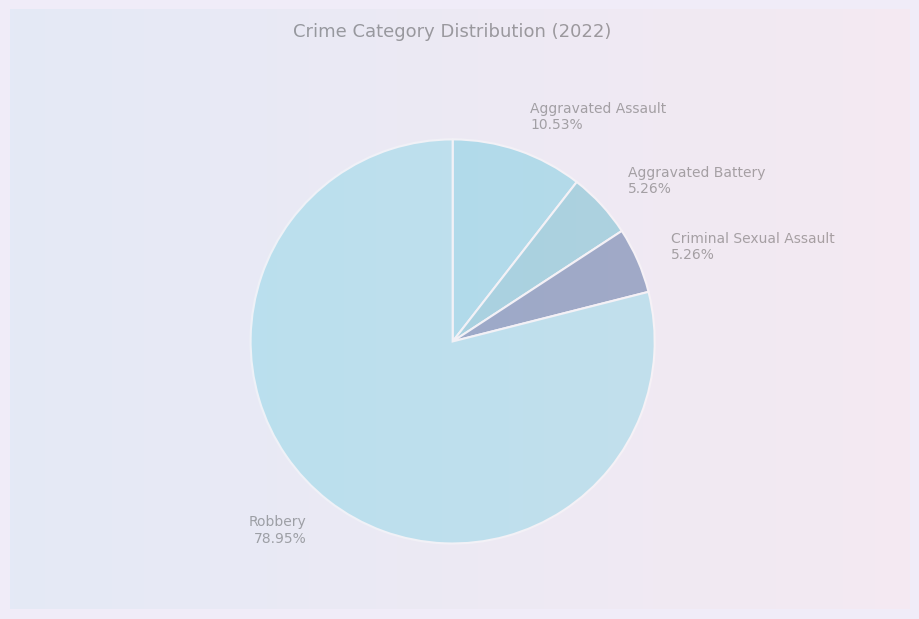

Does Criminal Sexual Assault account for over 50% of the chart?

No